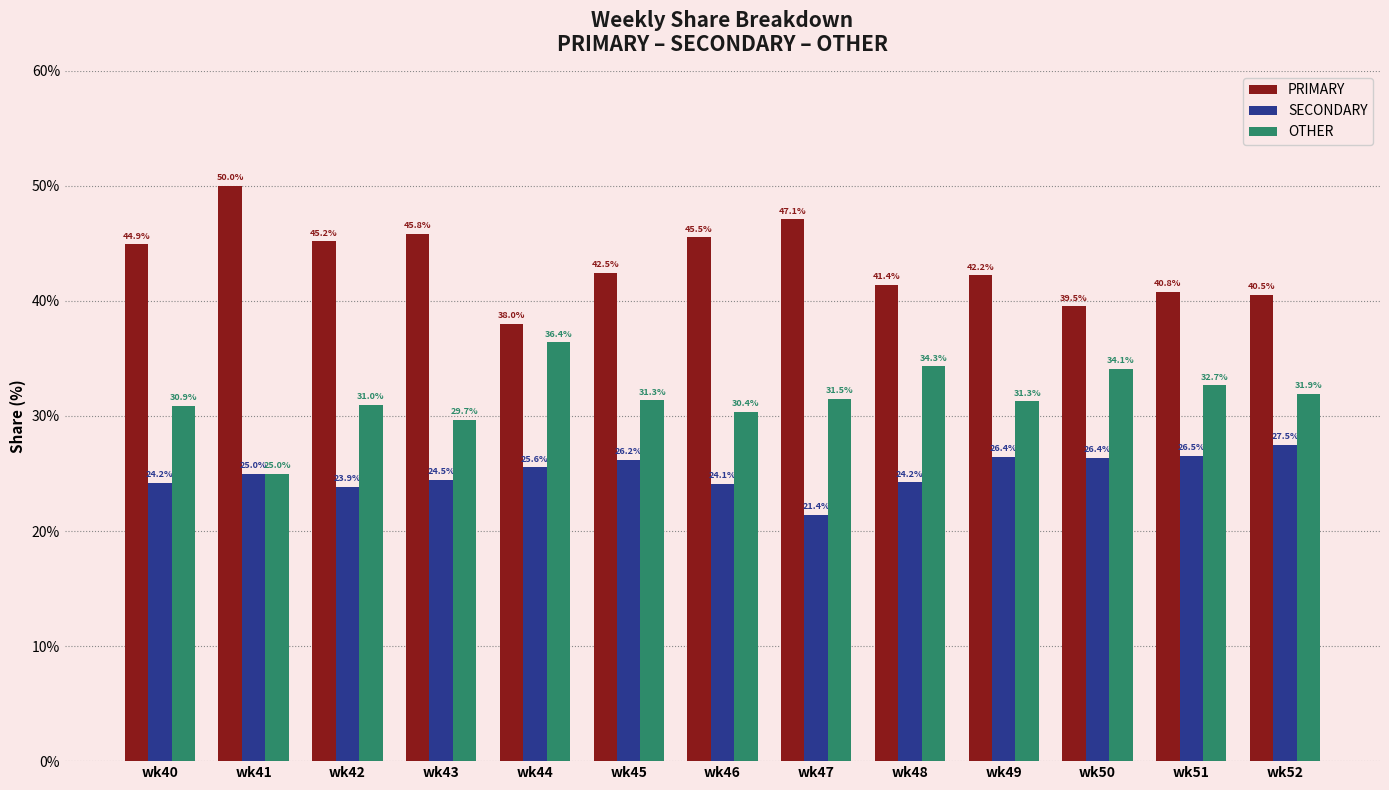

What is the difference between the highest and lowest values at wk46?

21.4